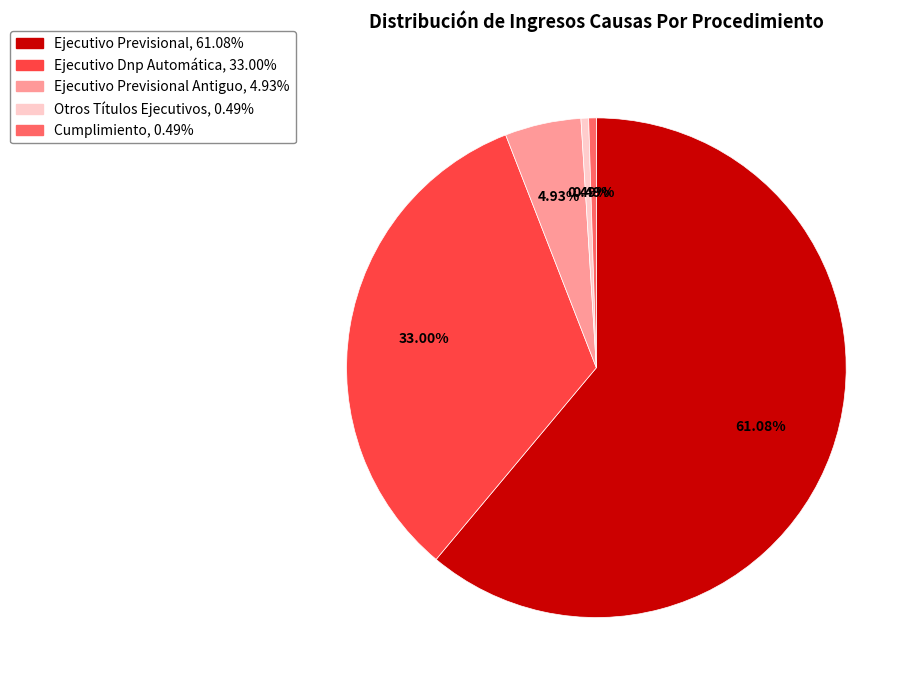

How many segments does this pie chart have?

5